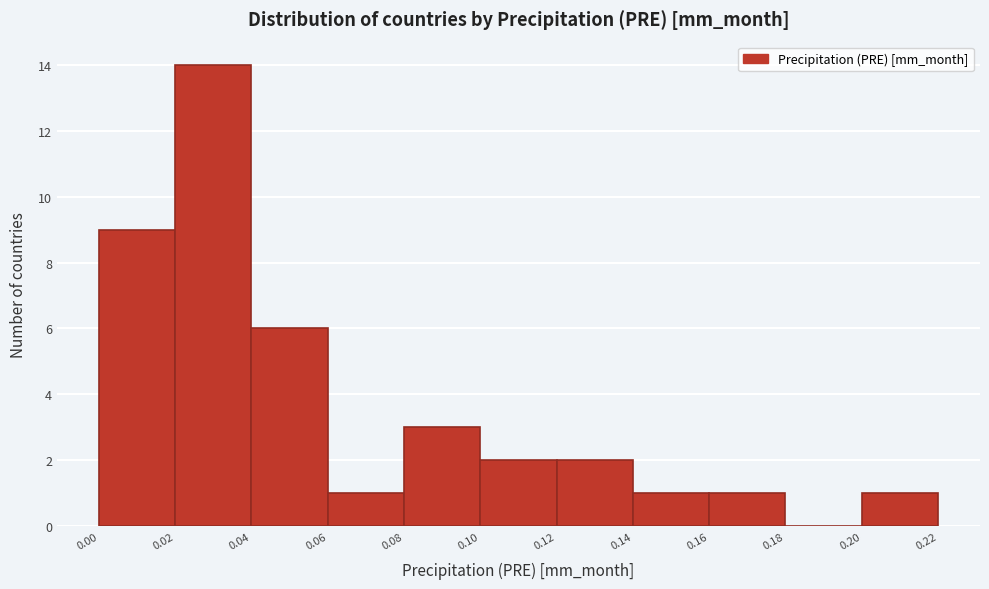

Which range on the x-axis has the tallest bar?

0.02 to 0.04